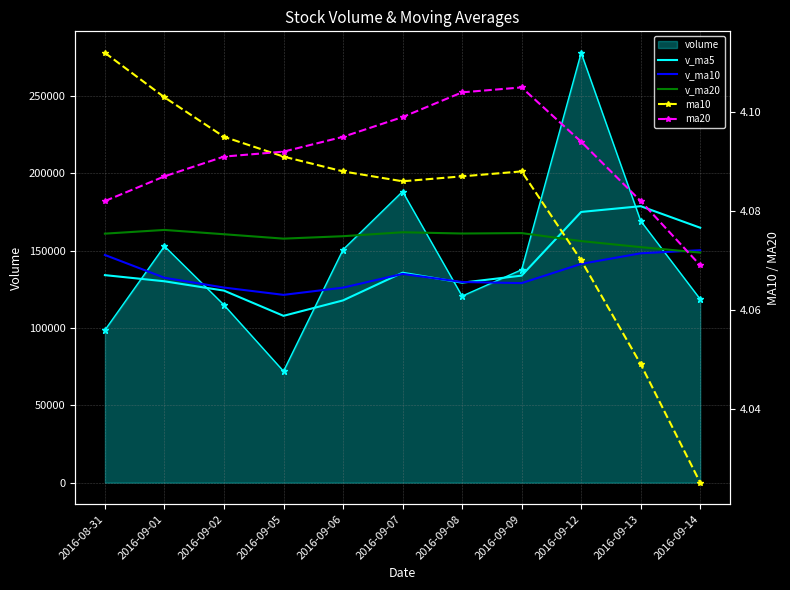

At how many categories does at least one series exceed 23216?

11